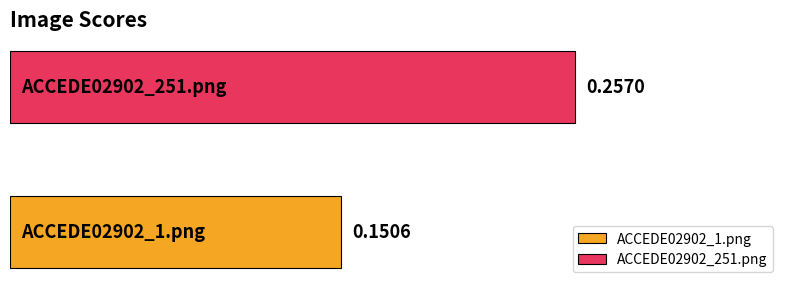

Which series has the largest range (max minus min)?

ACCEDE02902_1.png